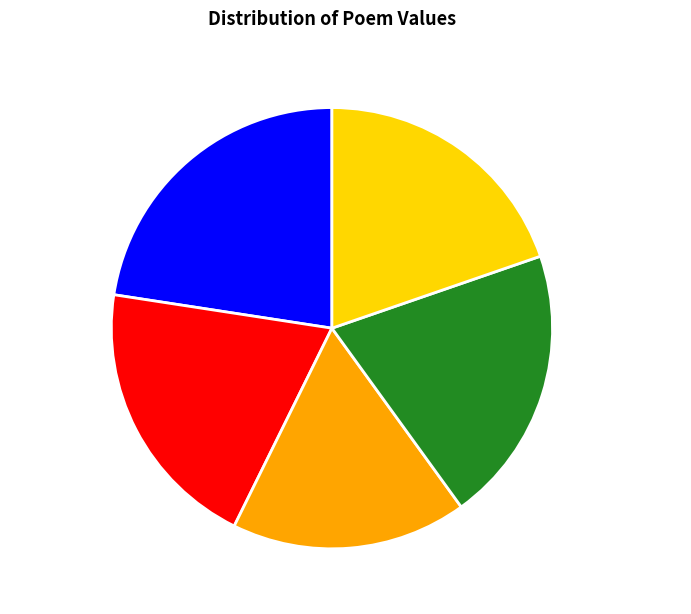

How many segments does this pie chart have?

5